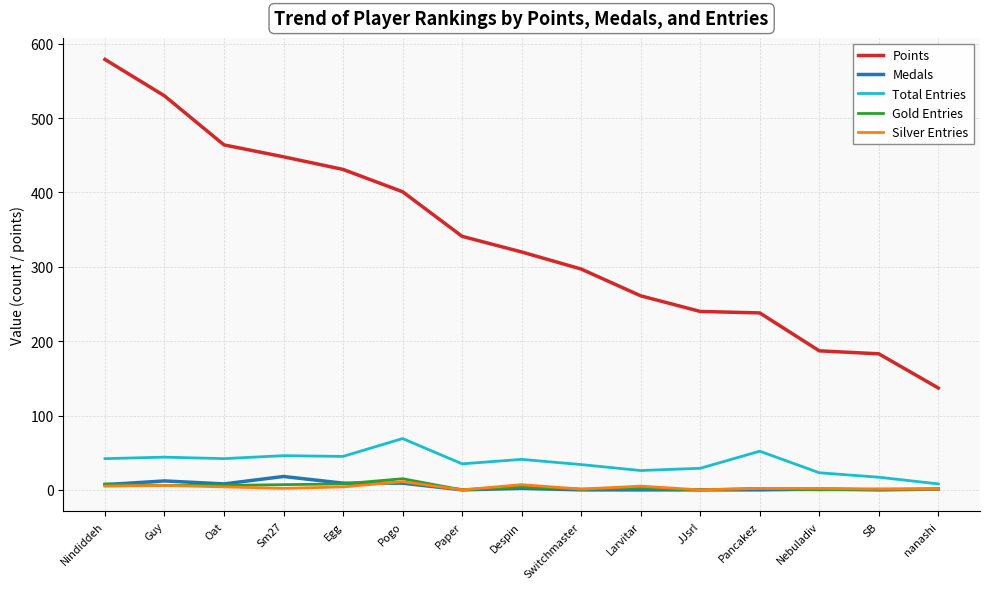

True or false: Points and Total Entries intersect in this chart.

False